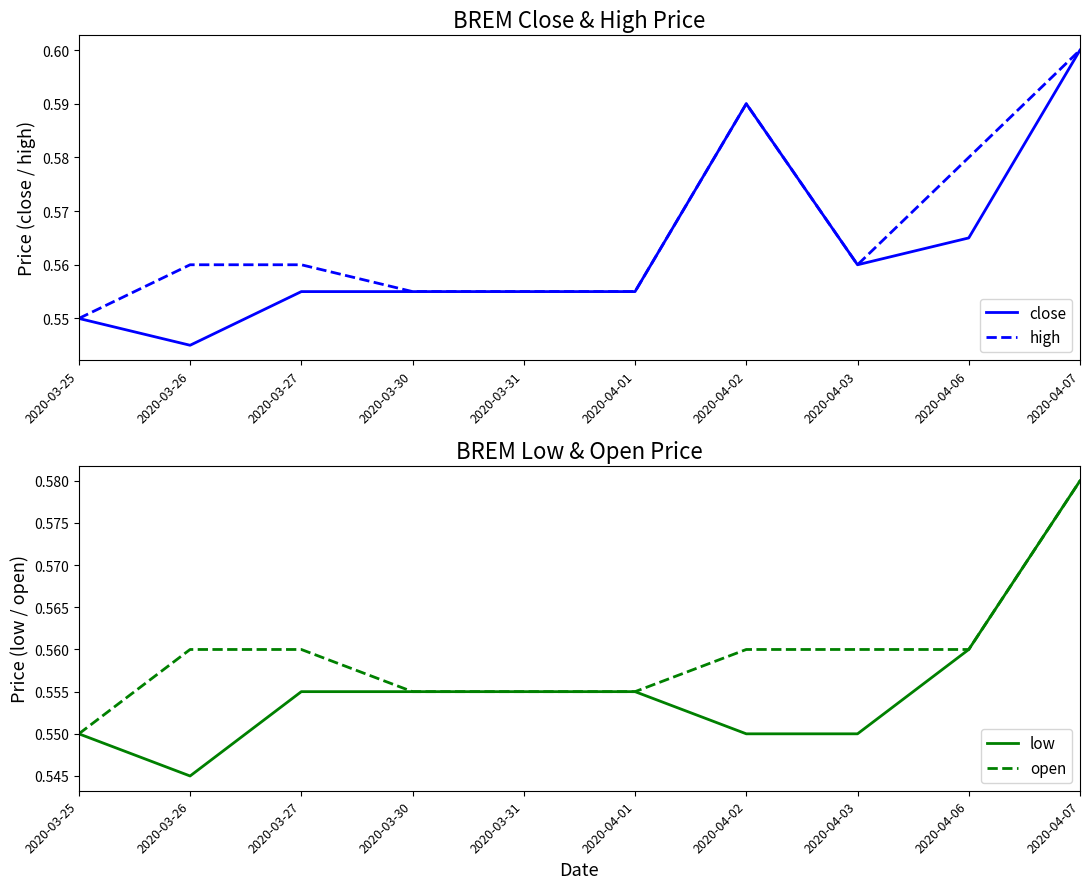

Count the number of categories in the chart.

10